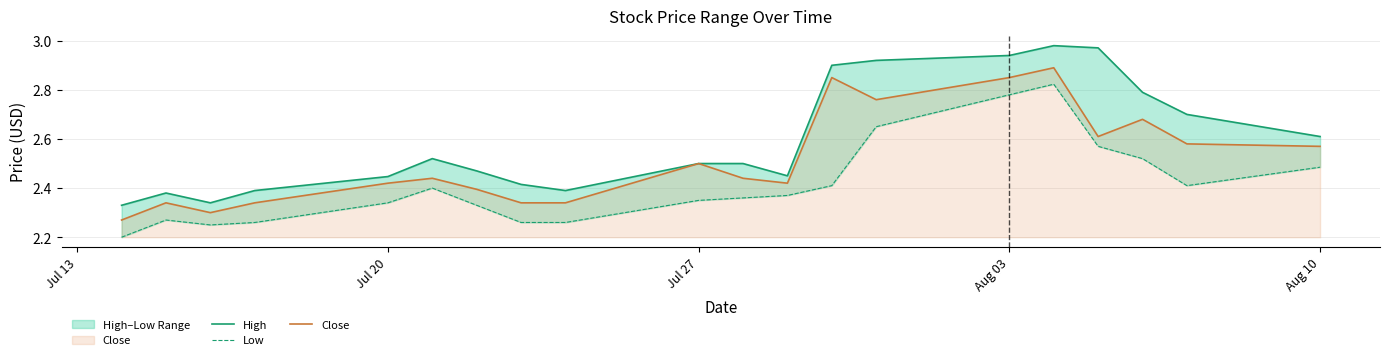

True or false: Close and Low intersect in this chart.

False